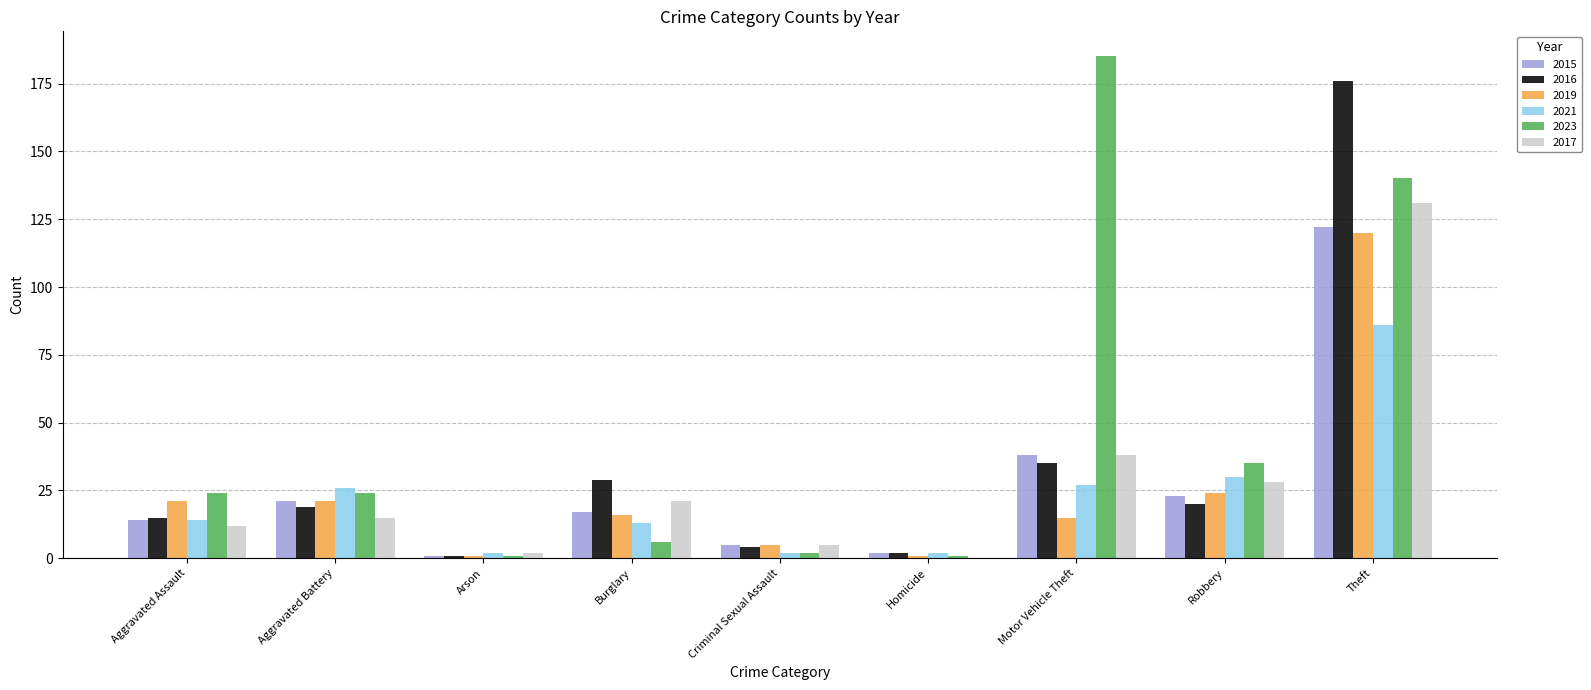

True or false: 2019 has a value of 15 at Motor Vehicle Theft.

True